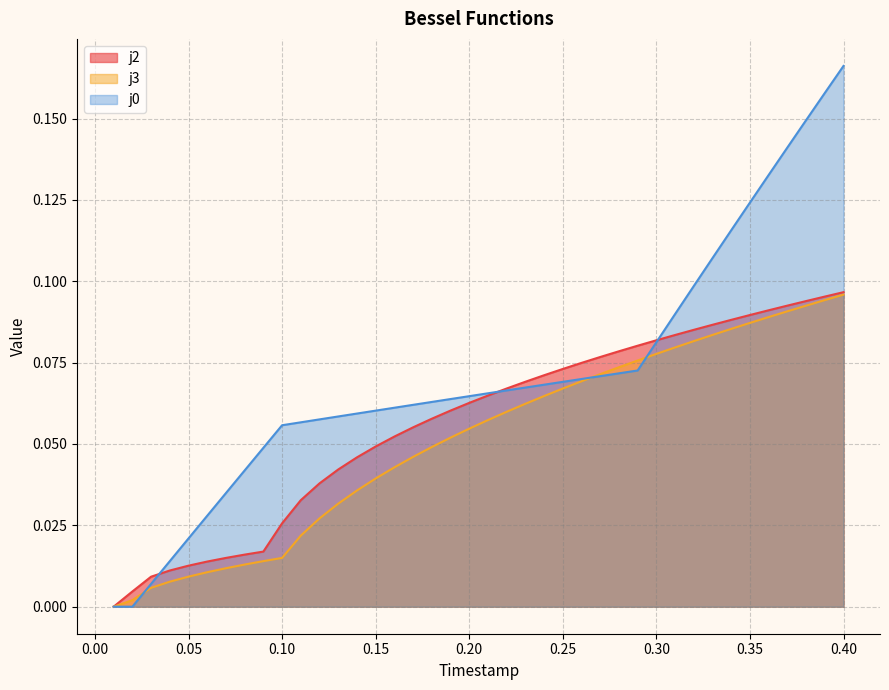

What is the value of the j2 point at the 20th from the left?

0.1